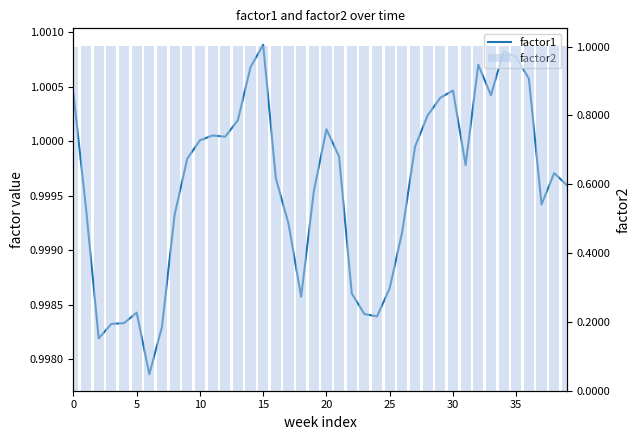

Reading right to left, transcribe all the data shown in this chart.

factor1: 1.0	1.0	1.0	1.0	1.0	1.0	1.0	1.0	1.0	1.0	1.0	1.0	1.0	1.0	1.0	1.0	1.0	1.0	1.0	1.0	1.0	1.0	1.0	1.0	1.0	1.0	1.0	1.0	1.0	1.0	1.0	1.0	1.0	1.0	1.0	1.0	1.0	1.0	1.0	1.0
factor2: 1.0	1.0	1.0	1.0	1.0	1.0	1.0	1.0	1.0	1.0	1.0	1.0	1.0	1.0	1.0	1.0	1.0	1.0	1.0	1.0	1.0	1.0	1.0	1.0	1.0	1.0	1.0	1.0	1.0	1.0	1.0	1.0	1.0	1.0	1.0	1.0	1.0	1.0	1.0	1.0